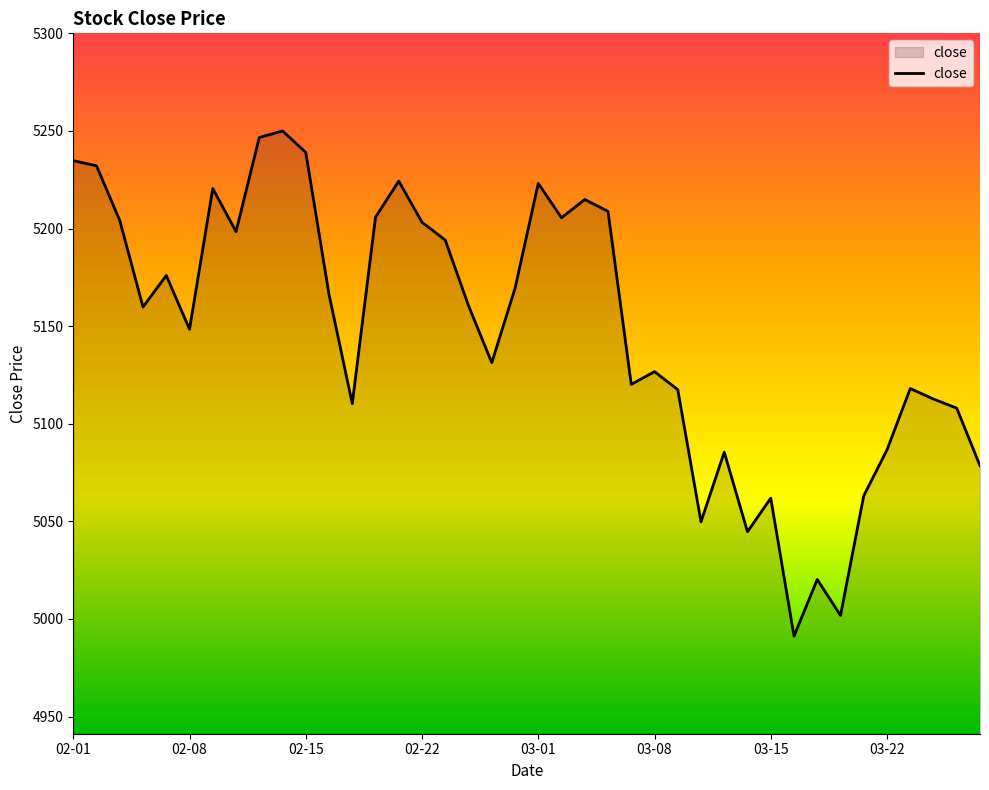

What is the difference between the maximum and minimum values?

258.8